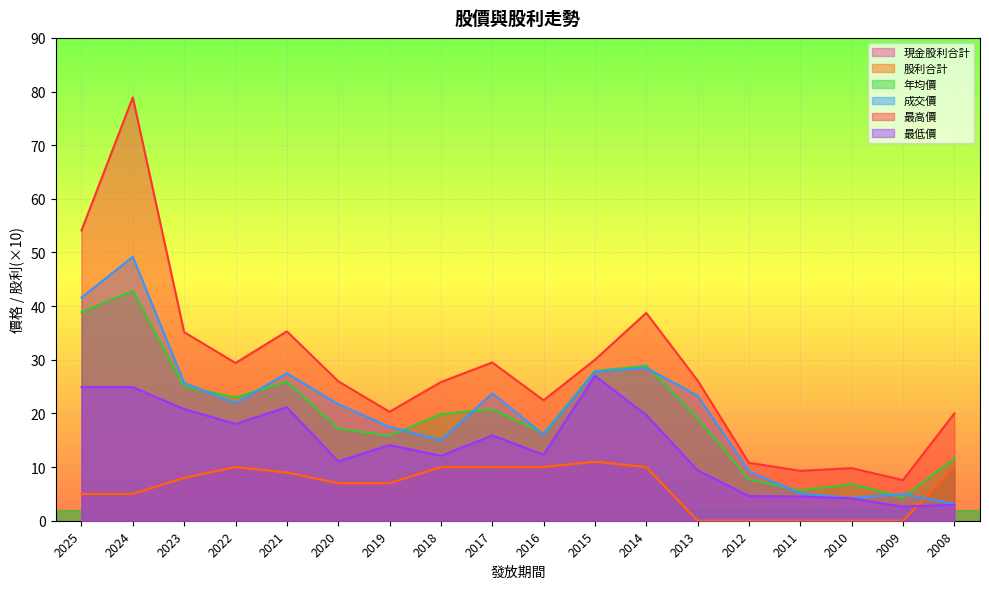

What is the lowest value of the 年均價 series?

4.3